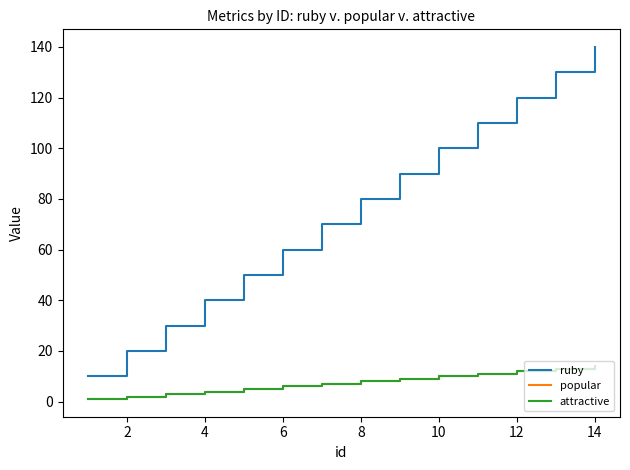

Is this an area chart (filled region under the line)?

No